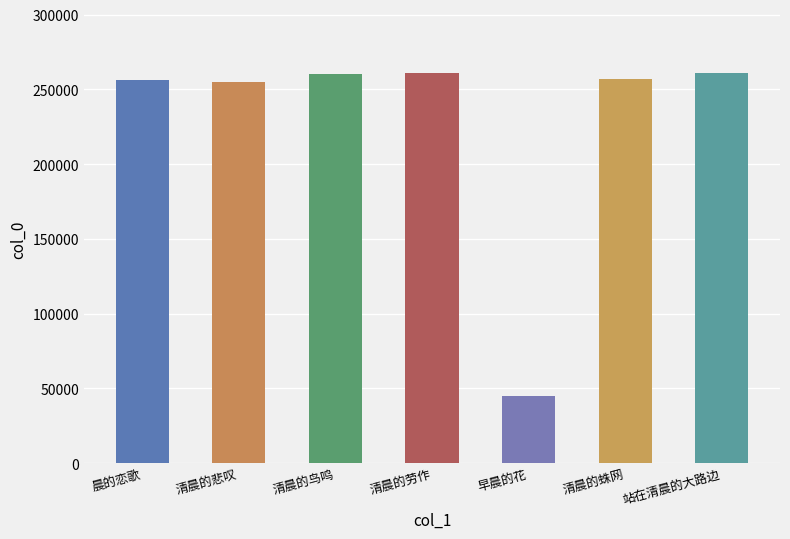

Which category has the lowest value across all series?

早晨的花